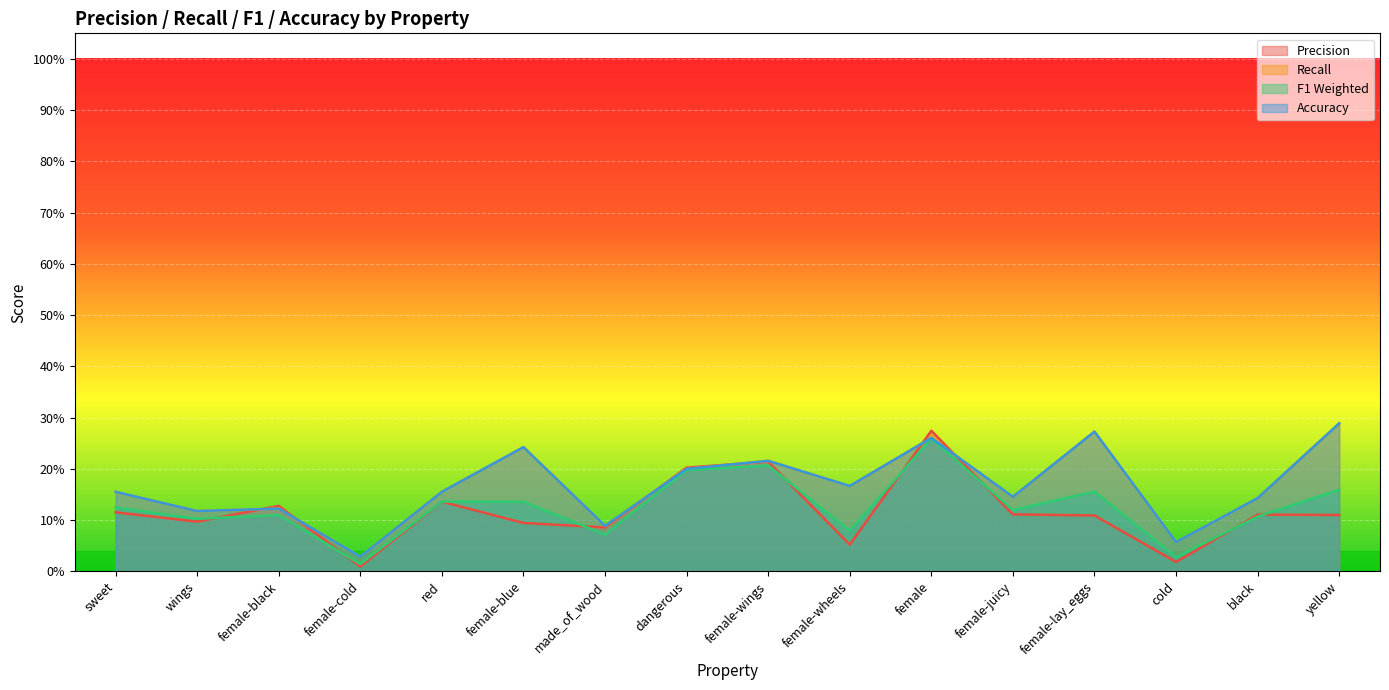

How many lines are shown in the chart?

4